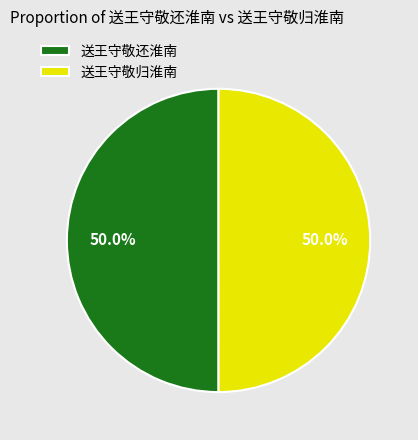

Approximately how many times larger is the value at 送王守敬归淮南 compared to 送王守敬还淮南?

1.0